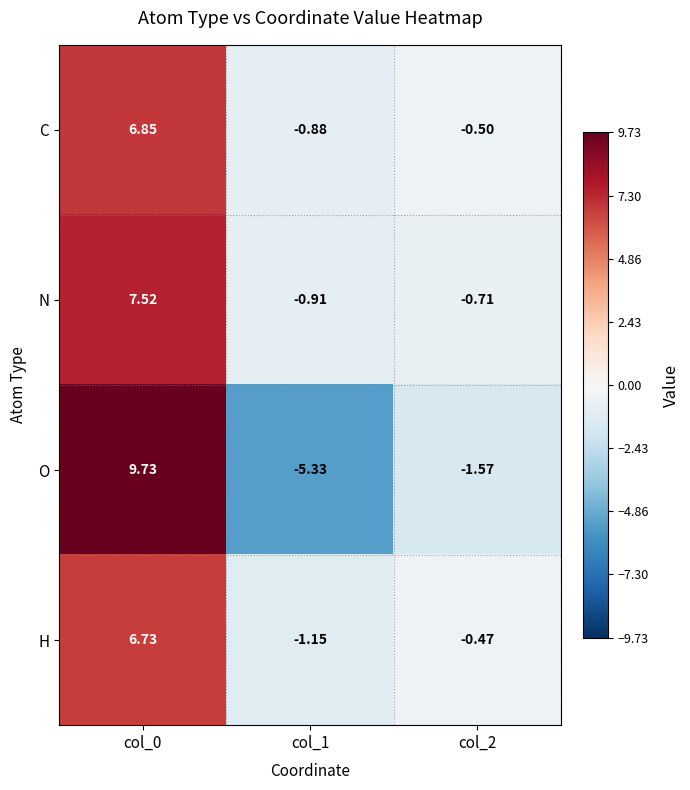

Is the value of C at col_1 greater than the value of H at col_2?

No